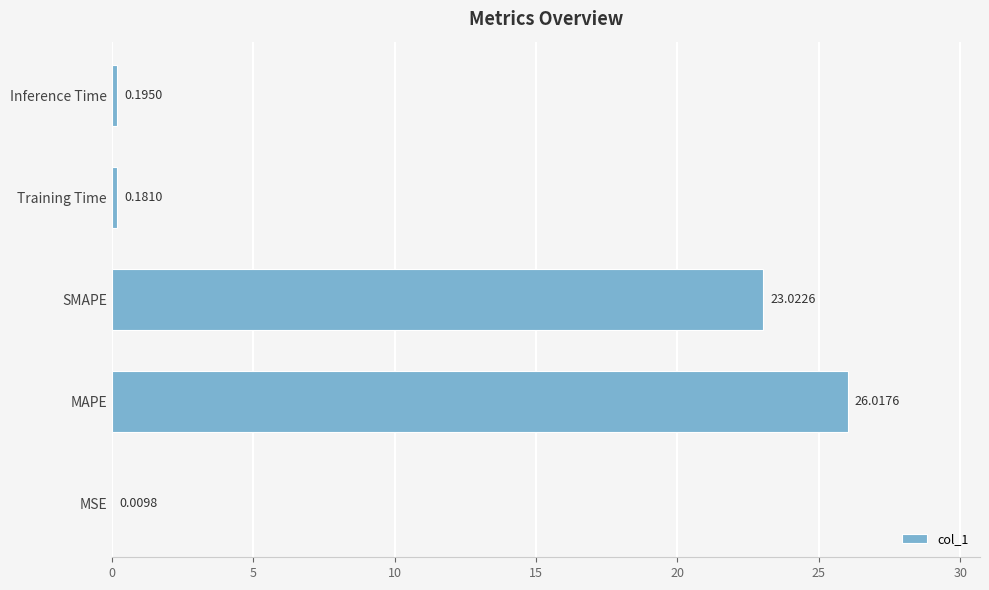

Where is the data nearest to the value 13?

SMAPE